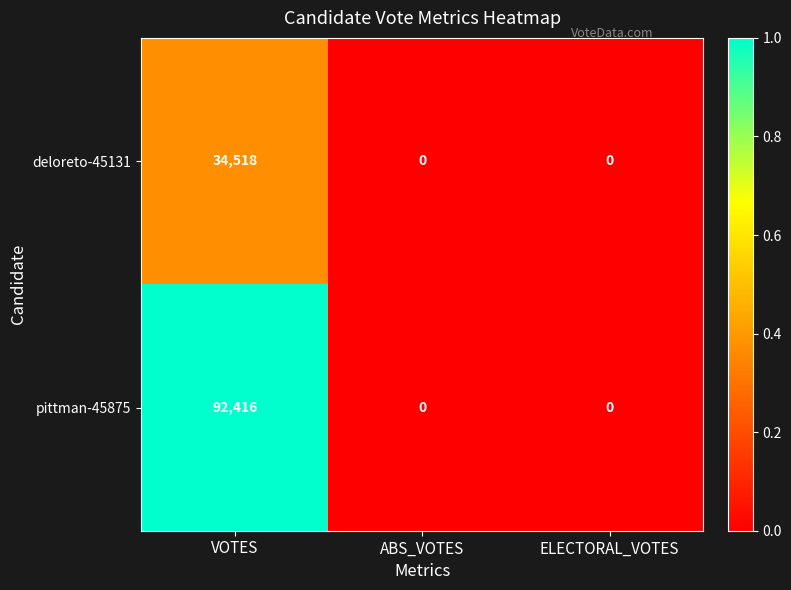

What is the sum of the pittman-45875 values at VOTES and ELECTORAL_VOTES?

92416